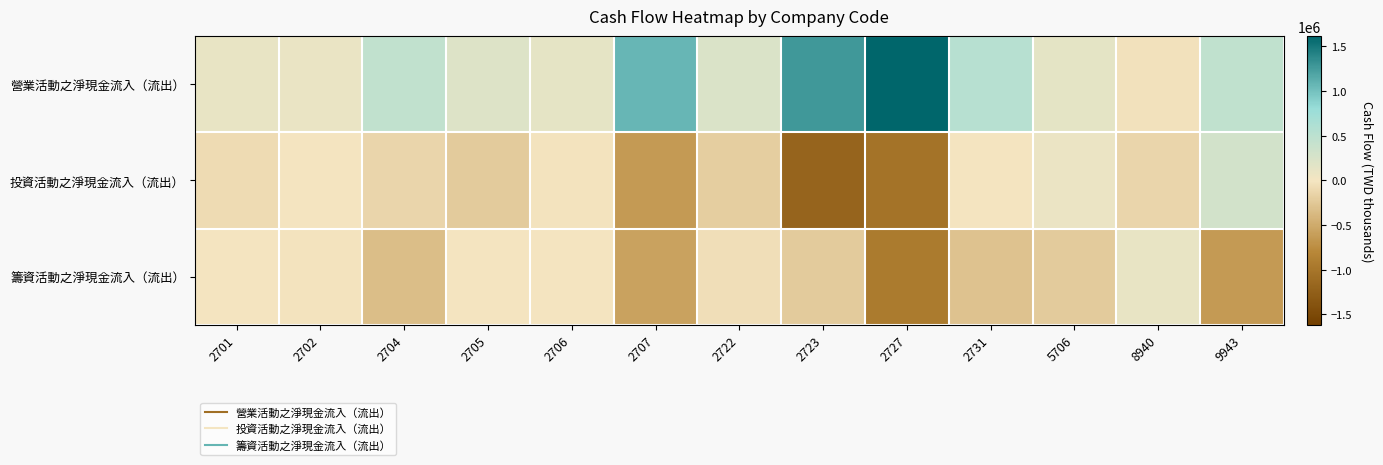

Reading left to right, list all the values displayed in this chart.

營業活動之淨現金流入（流出）: 2701=110947	2702=92549	2704=450883	2705=204332	2706=132598	2707=1064805	2722=238130	2723=1269844	2727=1618171	2731=532618	5706=143335	8940=-32688	9943=467303
投資活動之淨現金流入（流出）: 2701=-85129	2702=-4186	2704=-129179	2705=-218258	2706=-24791	2707=-641530	2722=-202244	2723=-1193406	2727=-1028185	2731=-4103	5706=84639	8940=-134475	9943=297955
籌資活動之淨現金流入（流出）: 2701=-616	2702=-22912	2704=-331959	2705=-8866	2706=-563	2707=-579338	2722=-59540	2723=-215934	2727=-940999	2731=-299284	5706=-218120	8940=113655	9943=-641757